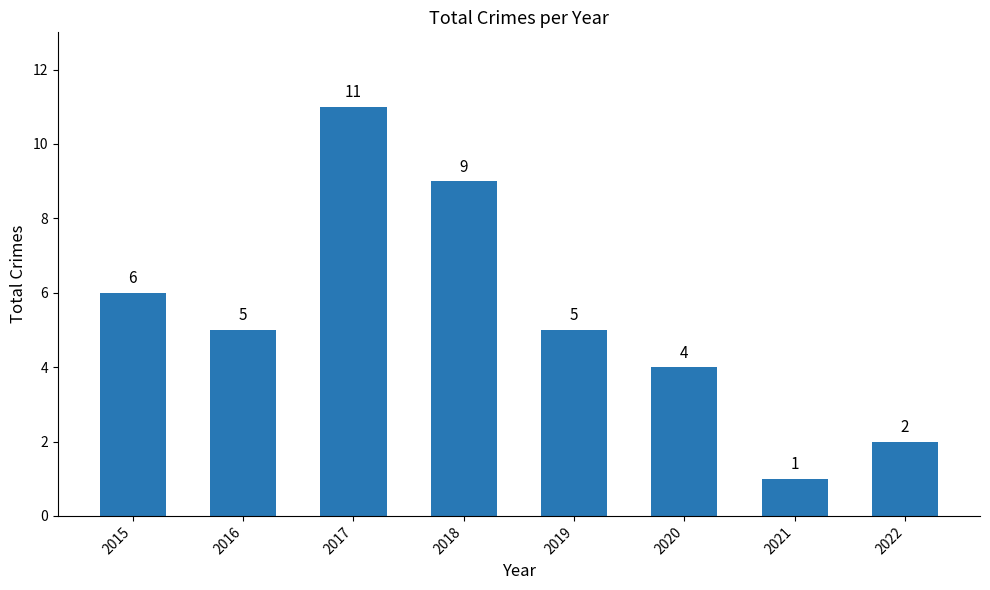

Reading right to left, transcribe all the data shown in this chart.

2022=2	2021=1	2020=4	2019=5	2018=9	2017=11	2016=5	2015=6